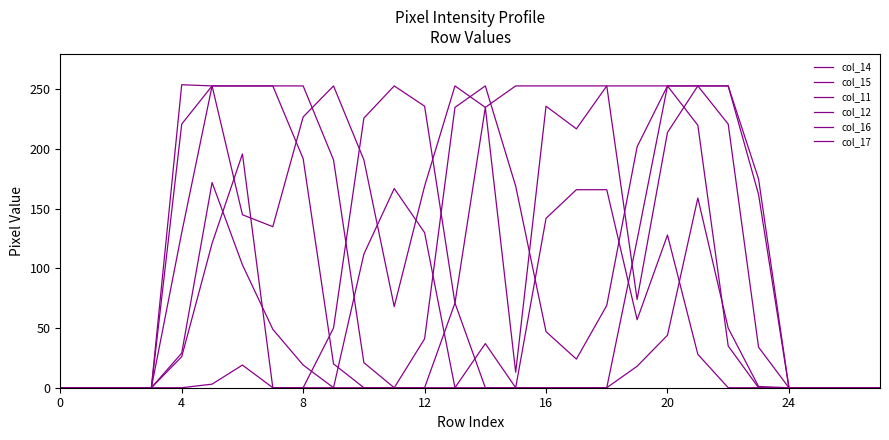

True or false: col_15 has more than 1 interior local peaks.

False